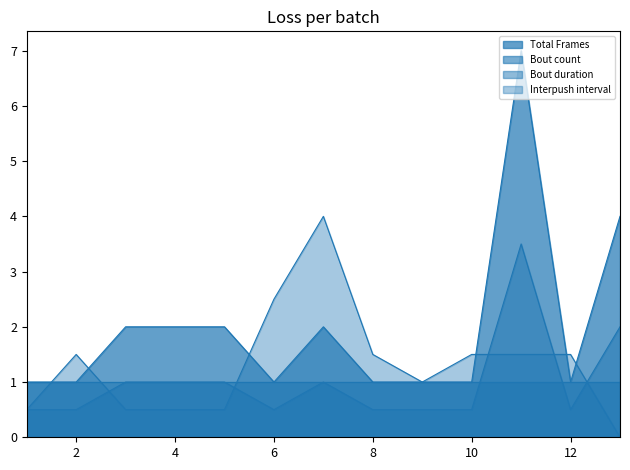

Which label corresponds to the smallest value in the chart?

13